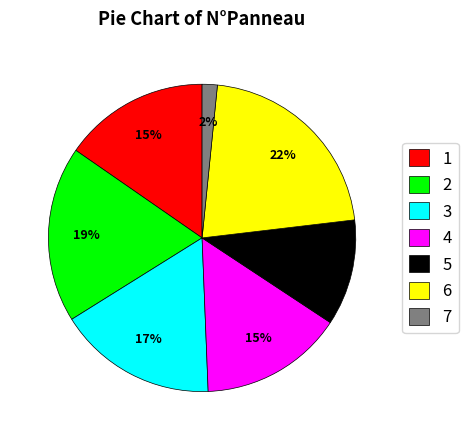

To the nearest percent, what portion does 4 represent?

15%